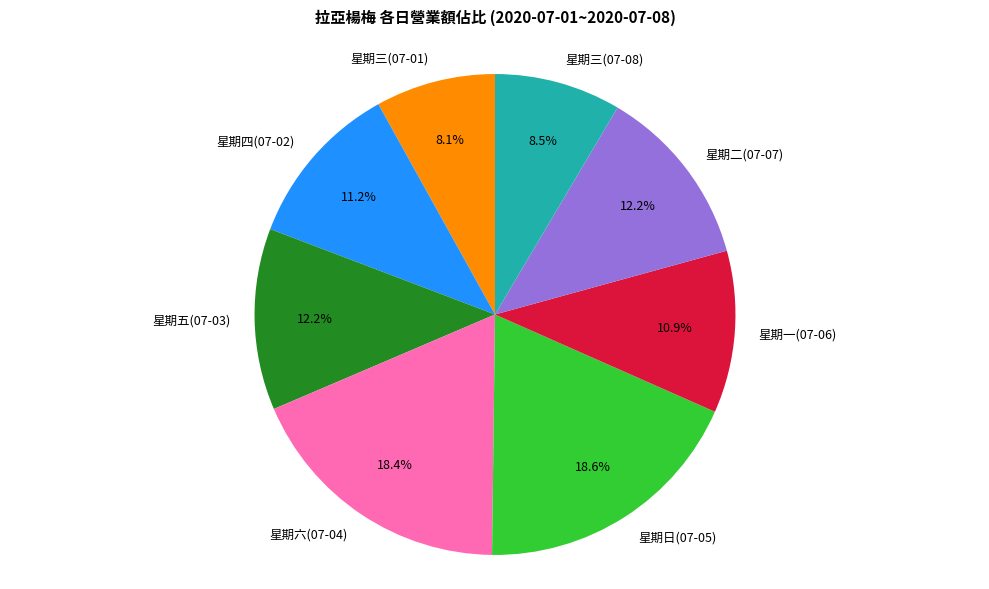

Combined, what portion of the pie is 星期五(07-03) and 星期一(07-06)?

23.1%